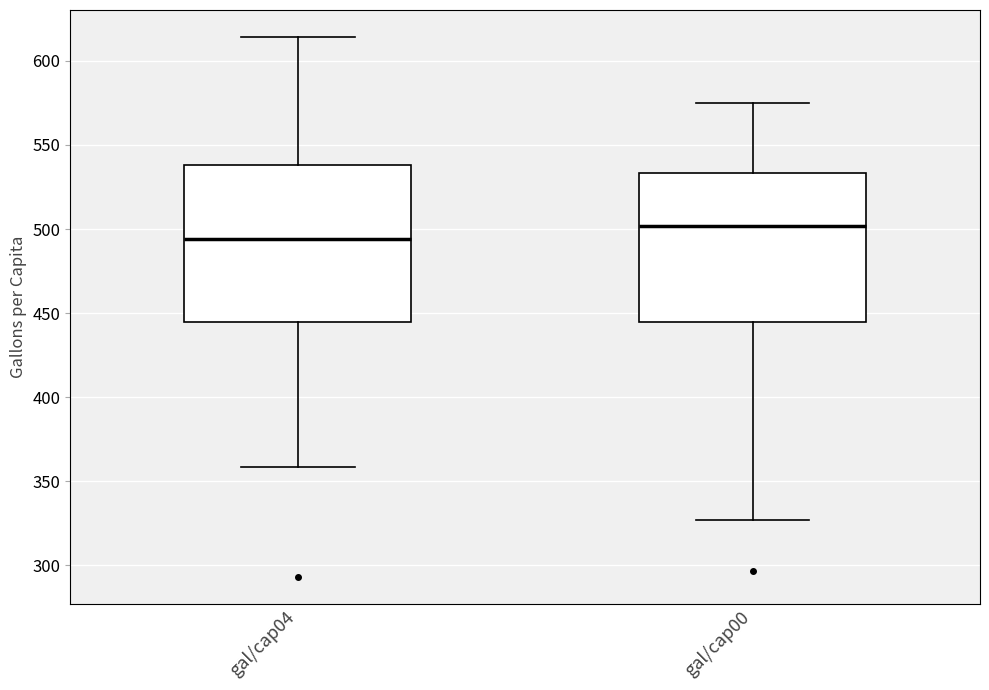

Comparing the boxes themselves (not the whiskers), which one is the tallest?

gal/cap04